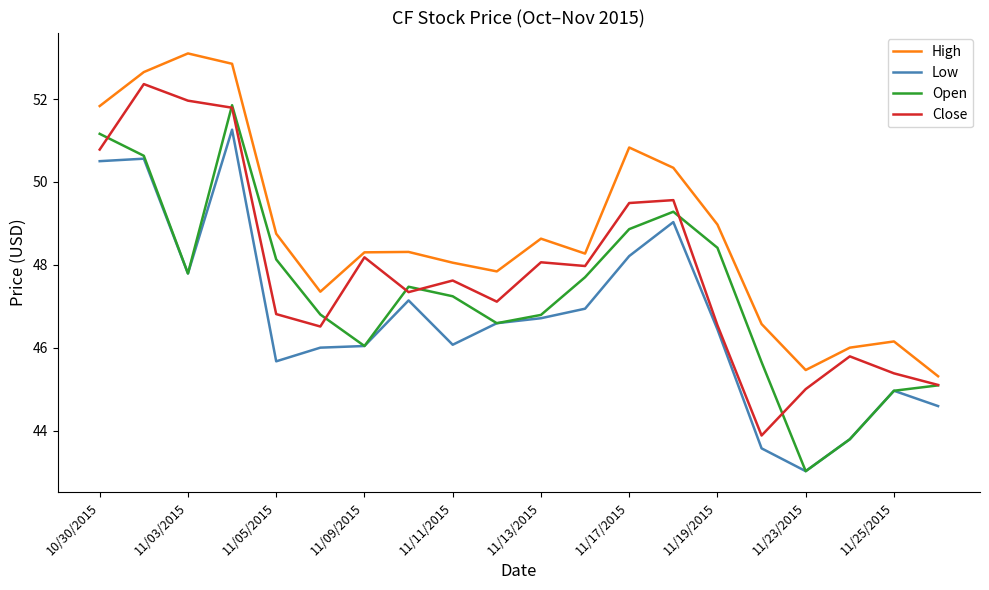

What is the maximum value for High?

53.1